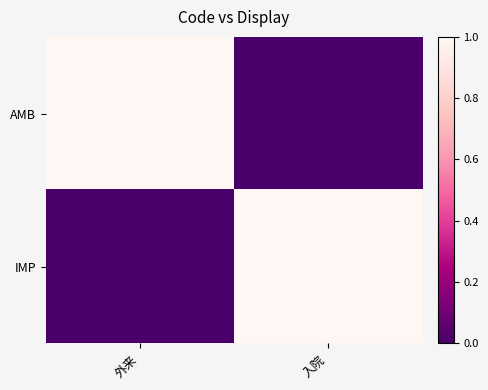

Rank the series by their maximum value, from lowest to highest.

AMB, IMP